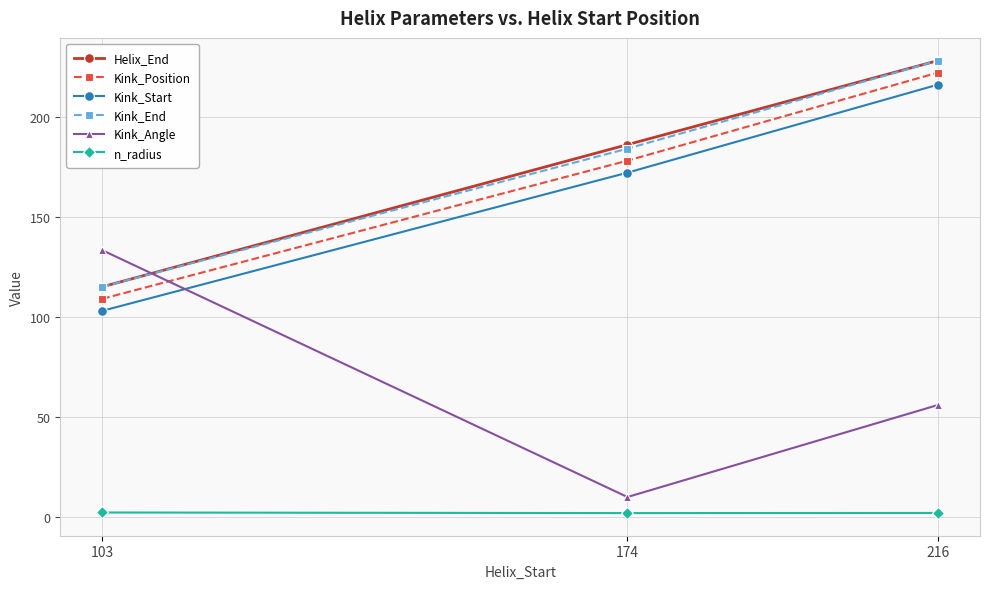

The n_radius series shows 2.3 at 103. True or false?

True